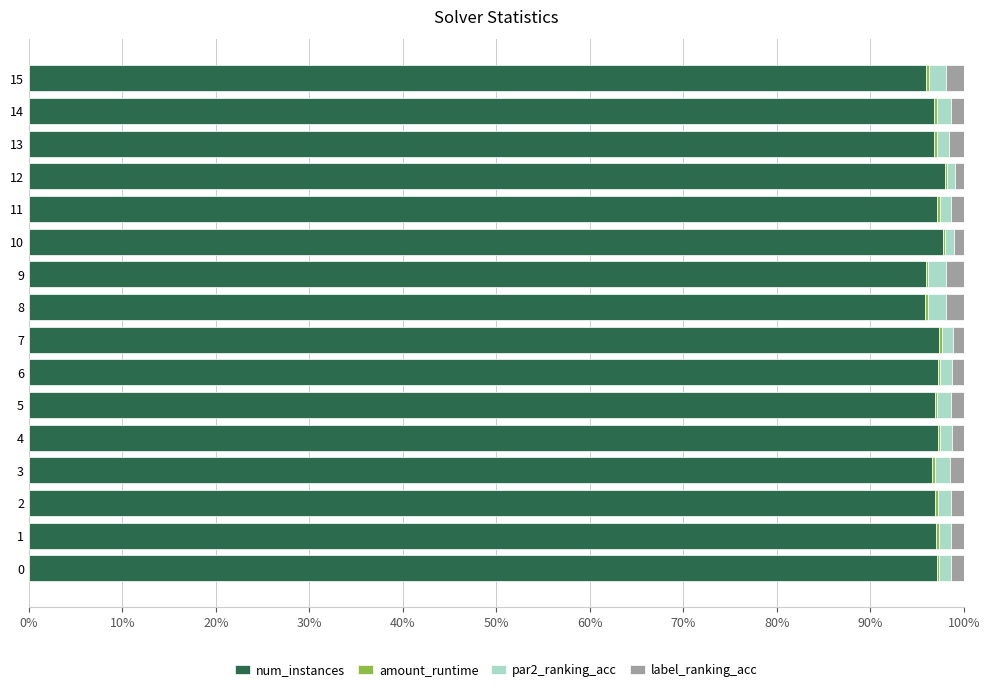

The value of num_instances at 3 is 96.6. True or false?

True